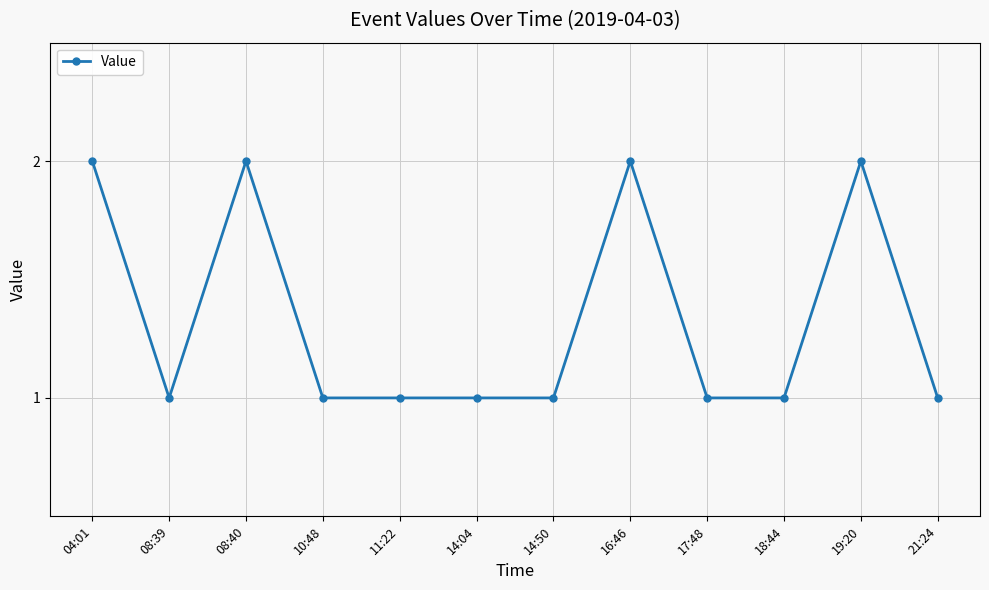

Is it true that the value at 11:22 is 1?

True